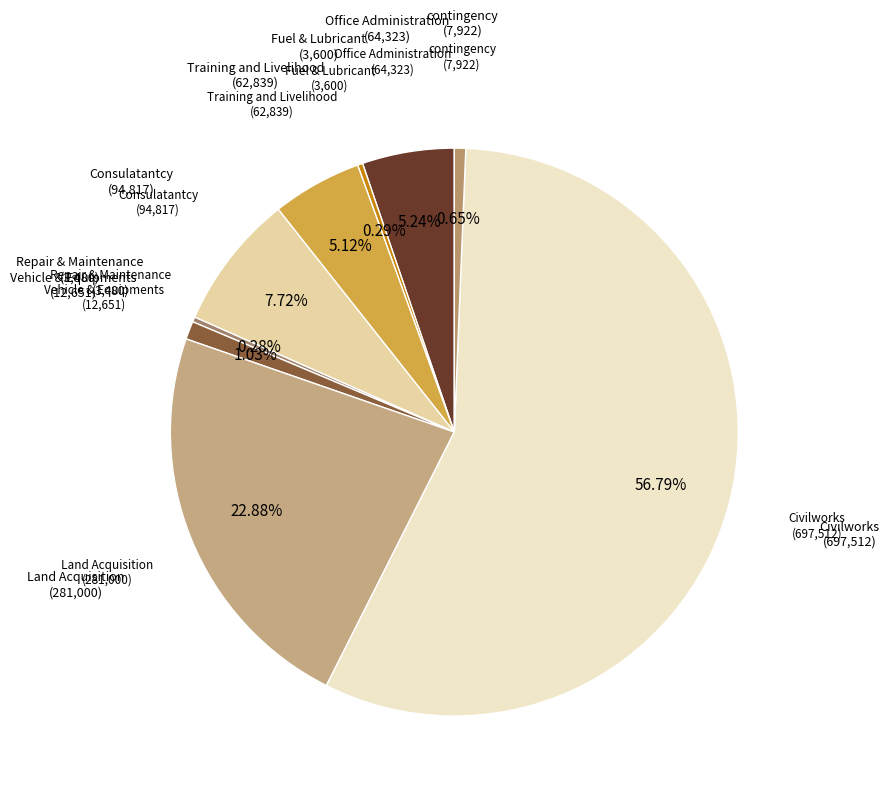

What is the majority slice?

Civilworks